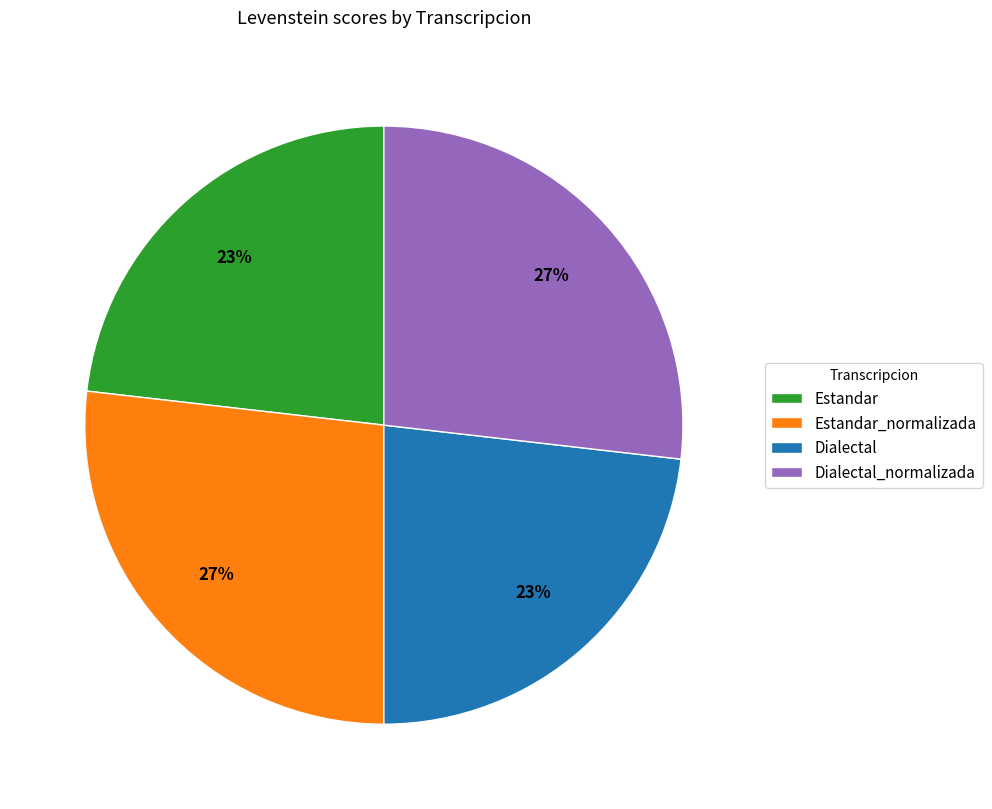

To the nearest percent, what is the average slice percentage?

25%